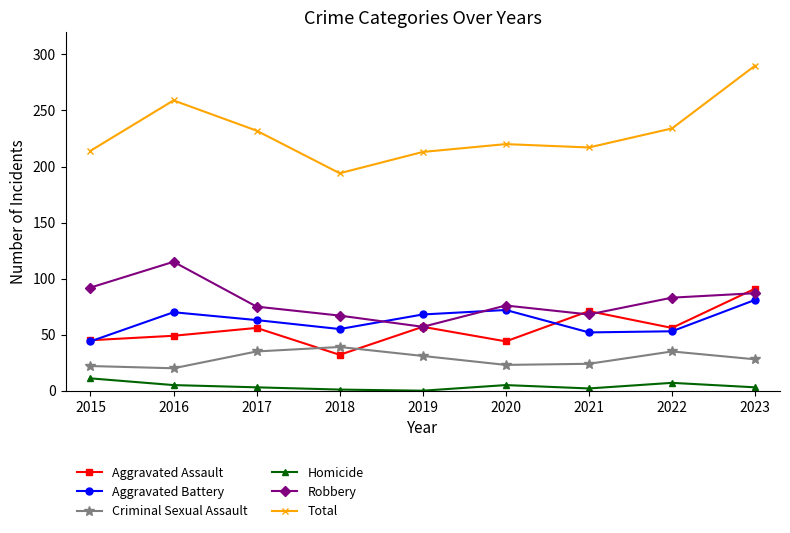

Which series changed the most between 2016 and 2018?

Total